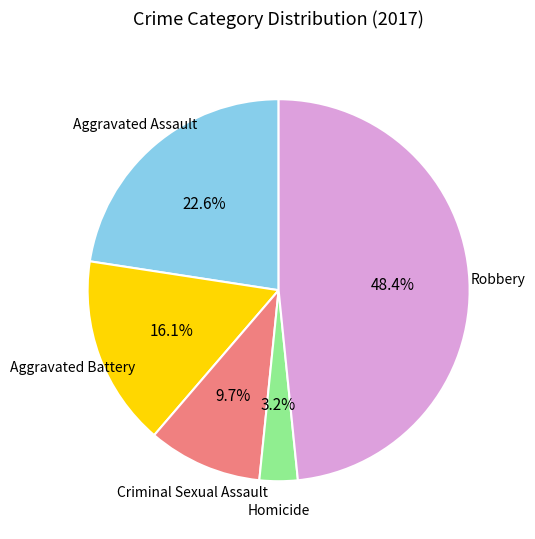

Is there any slice that represents more than half of the pie?

No